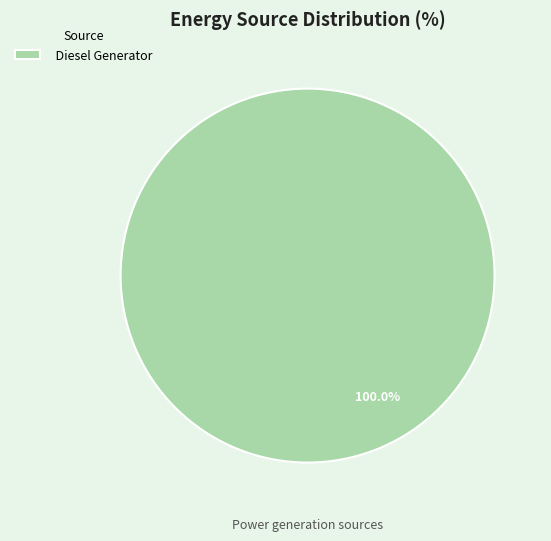

What is the majority slice?

Diesel Generator